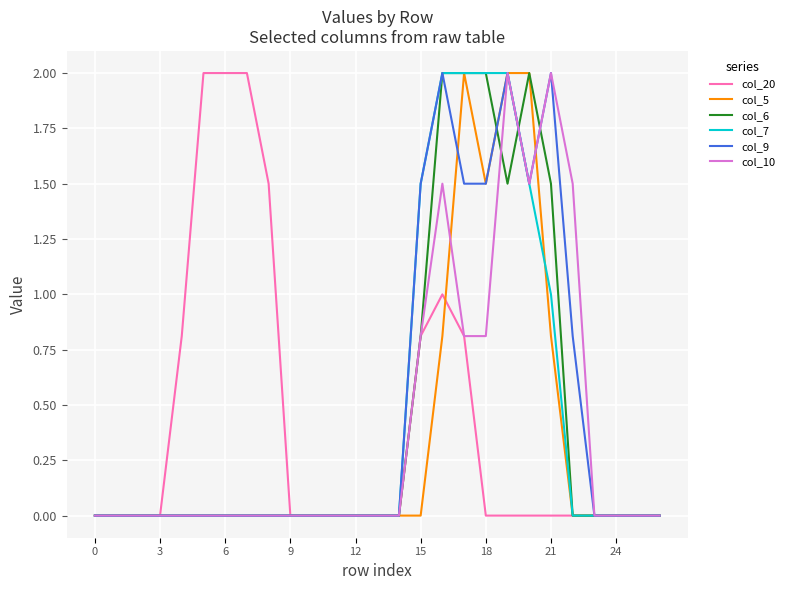

What is the average value of the col_5 series?

0.3